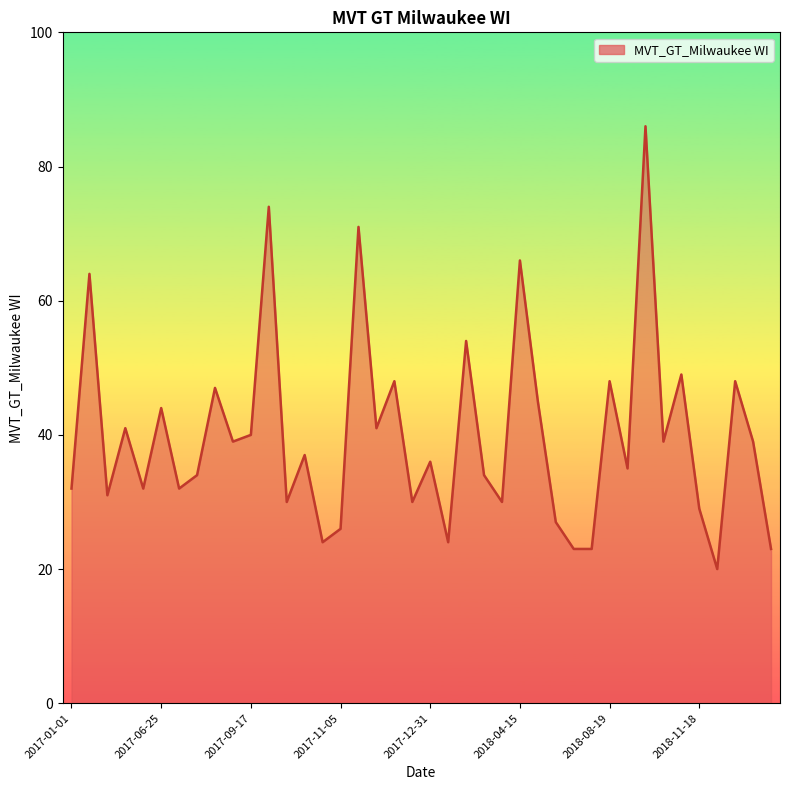

What is the maximum value shown in the chart?

86